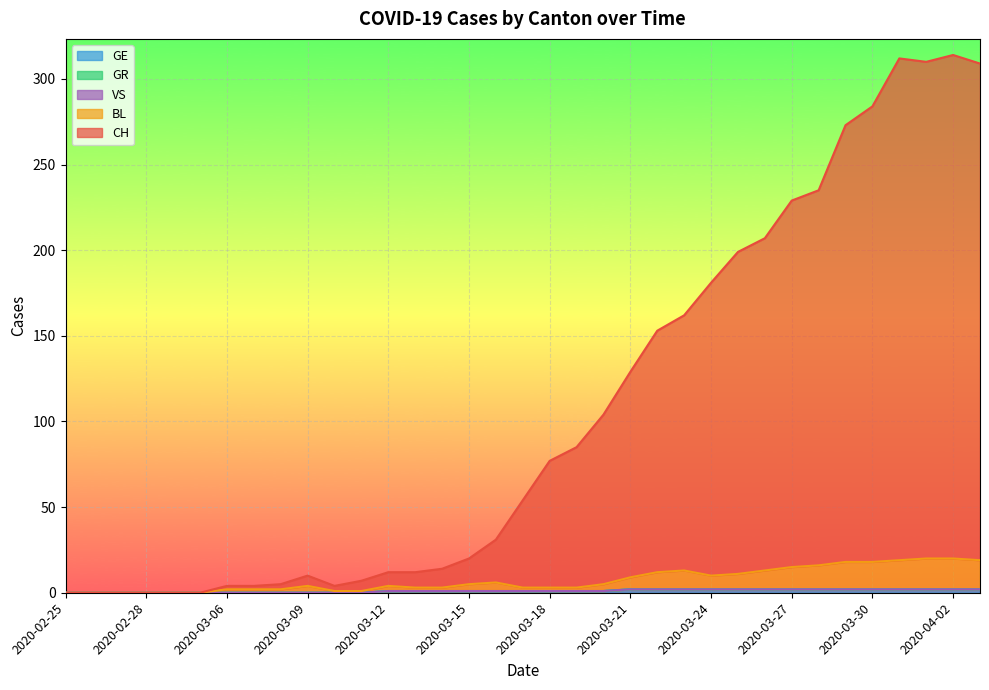

Reading left to right, what are all the values shown in this chart?

CH: 2020-02-25=0	2020-02-26=0	2020-02-27=0	2020-02-28=0	2020-02-29=0	2020-03-01=0	2020-03-06=4	2020-03-07=4	2020-03-08=5	2020-03-09=10	2020-03-10=4	2020-03-11=7	2020-03-12=12	2020-03-13=12	2020-03-14=14	2020-03-15=20	2020-03-16=31	2020-03-17=54	2020-03-18=77	2020-03-19=85	2020-03-20=104	2020-03-21=129	2020-03-22=153	2020-03-23=162	2020-03-24=181	2020-03-25=199	2020-03-26=207	2020-03-27=229	2020-03-28=235	2020-03-29=273	2020-03-30=284	2020-03-31=312	2020-04-01=310	2020-04-02=314	2020-04-03=309
GE: 2020-02-25=0	2020-02-26=0	2020-02-27=0	2020-02-28=0	2020-02-29=0	2020-03-01=0	2020-03-06=0	2020-03-07=0	2020-03-08=0	2020-03-09=0	2020-03-10=0	2020-03-11=0	2020-03-12=1	2020-03-13=1	2020-03-14=1	2020-03-15=1	2020-03-16=1	2020-03-17=1	2020-03-18=1	2020-03-19=1	2020-03-20=1	2020-03-21=2	2020-03-22=2	2020-03-23=2	2020-03-24=2	2020-03-25=2	2020-03-26=2	2020-03-27=2	2020-03-28=2	2020-03-29=2	2020-03-30=2	2020-03-31=2	2020-04-01=2	2020-04-02=2	2020-04-03=2
BL: 2020-02-25=0	2020-02-26=0	2020-02-27=0	2020-02-28=0	2020-02-29=0	2020-03-01=0	2020-03-06=2	2020-03-07=2	2020-03-08=2	2020-03-09=4	2020-03-10=1	2020-03-11=1	2020-03-12=4	2020-03-13=3	2020-03-14=3	2020-03-15=5	2020-03-16=6	2020-03-17=3	2020-03-18=3	2020-03-19=3	2020-03-20=5	2020-03-21=9	2020-03-22=12	2020-03-23=13	2020-03-24=10	2020-03-25=11	2020-03-26=13	2020-03-27=15	2020-03-28=16	2020-03-29=18	2020-03-30=18	2020-03-31=19	2020-04-01=20	2020-04-02=20	2020-04-03=19